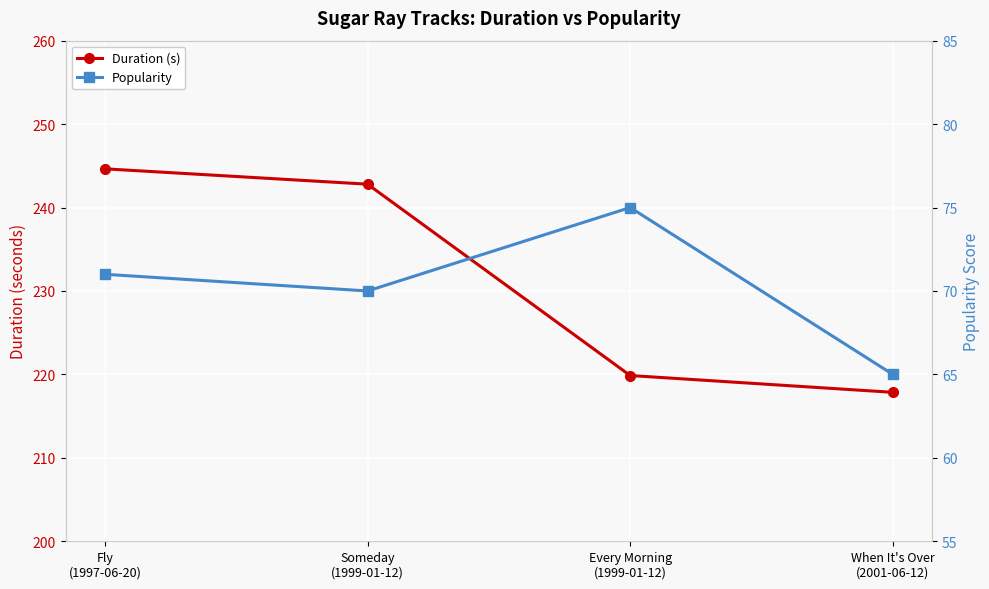

Reading right to left, what are all the values shown in this chart?

Duration (s): When It's Over
(2001-06-12)=217.9	Every Morning
(1999-01-12)=219.9	Someday
(1999-01-12)=242.8	Fly
(1997-06-20)=244.6
Popularity: When It's Over
(2001-06-12)=65.0	Every Morning
(1999-01-12)=75.0	Someday
(1999-01-12)=70.0	Fly
(1997-06-20)=71.0